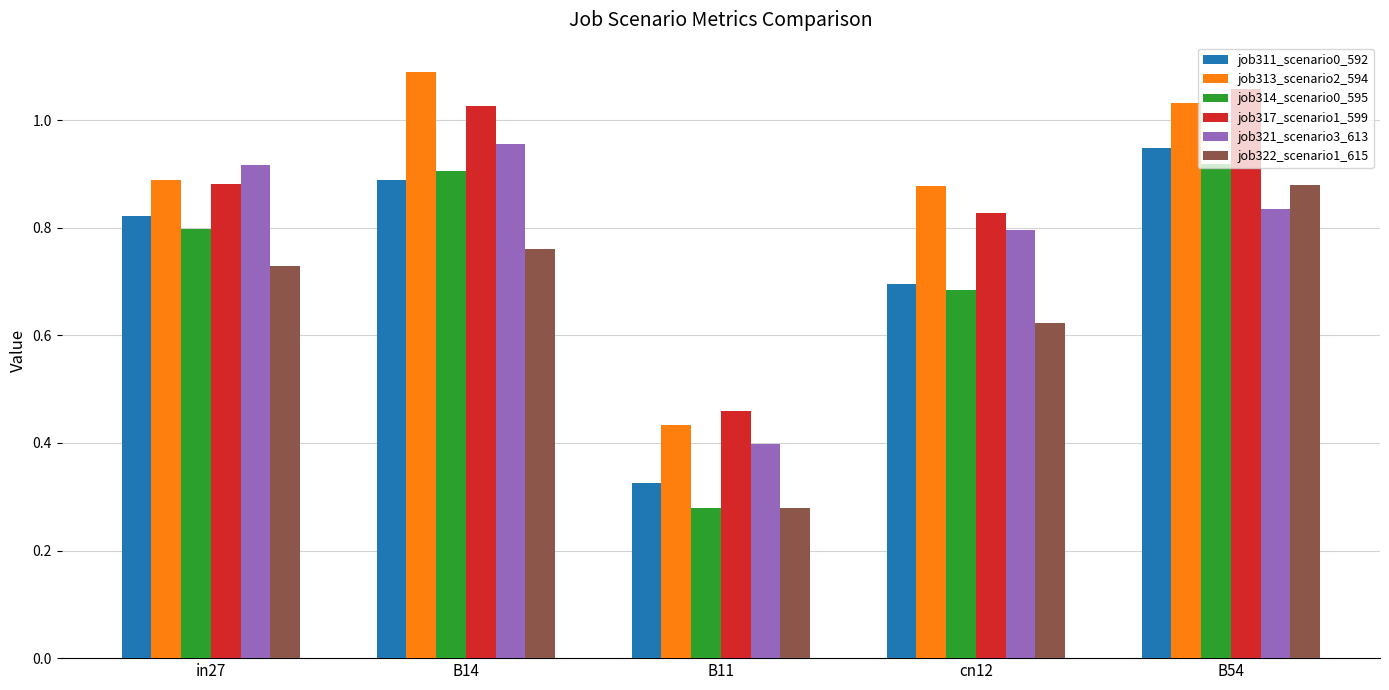

At how many categories does at least one series exceed 0?

5